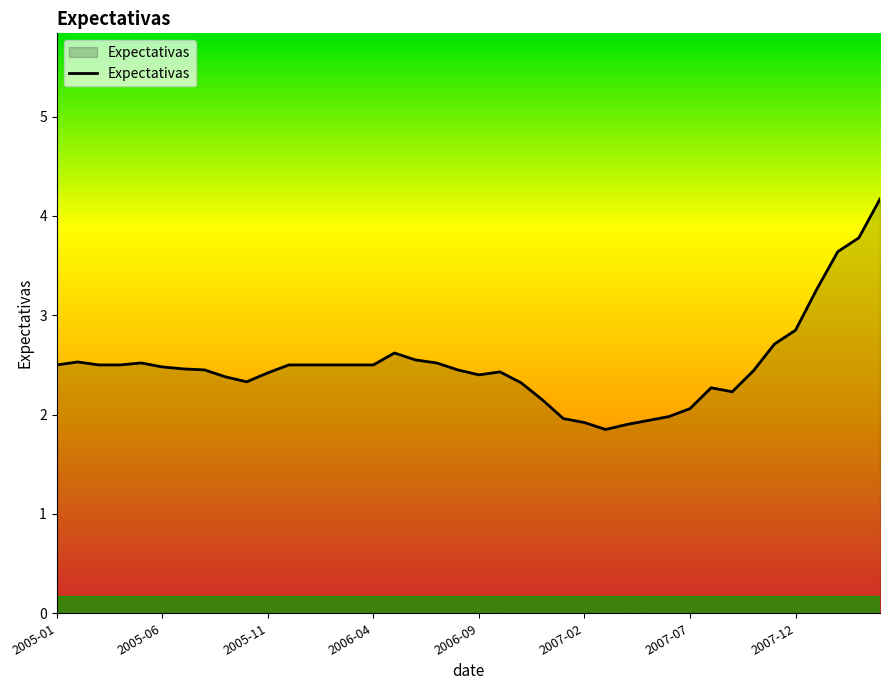

What is the difference between the maximum and minimum values?

2.3